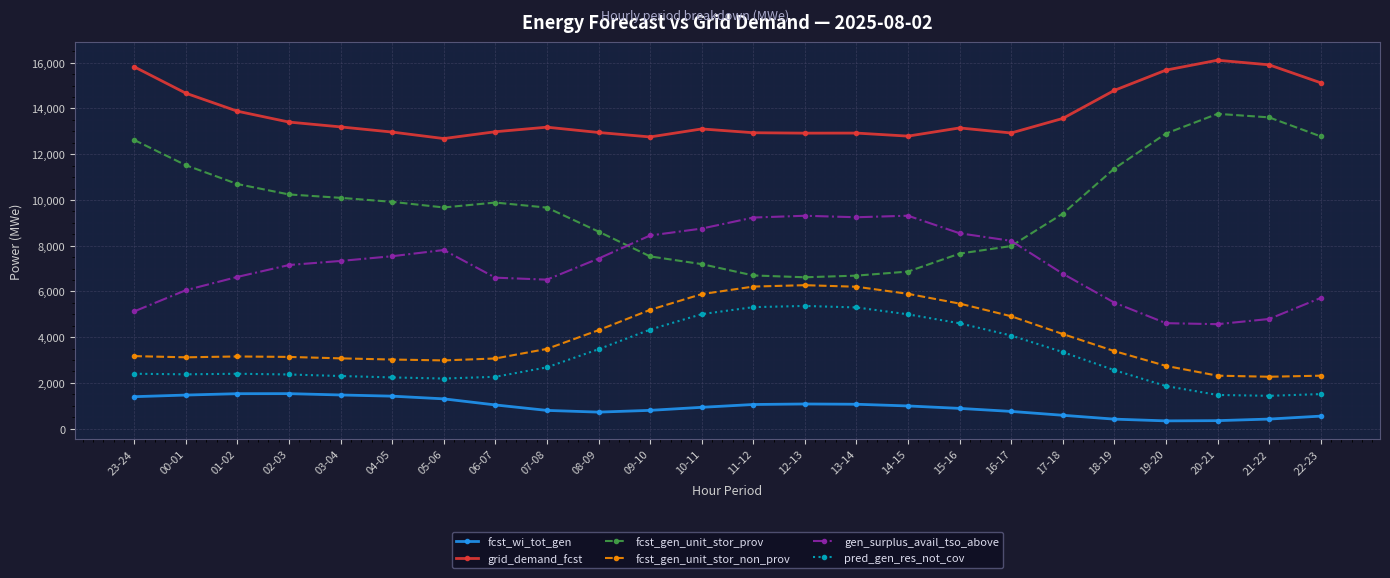

Is it true that pred_gen_res_not_cov equals 984 at 19-20?

False